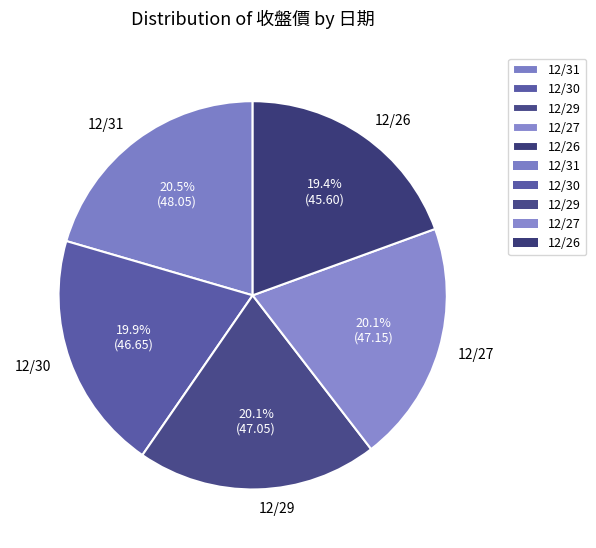

How many slices are in this pie chart?

5